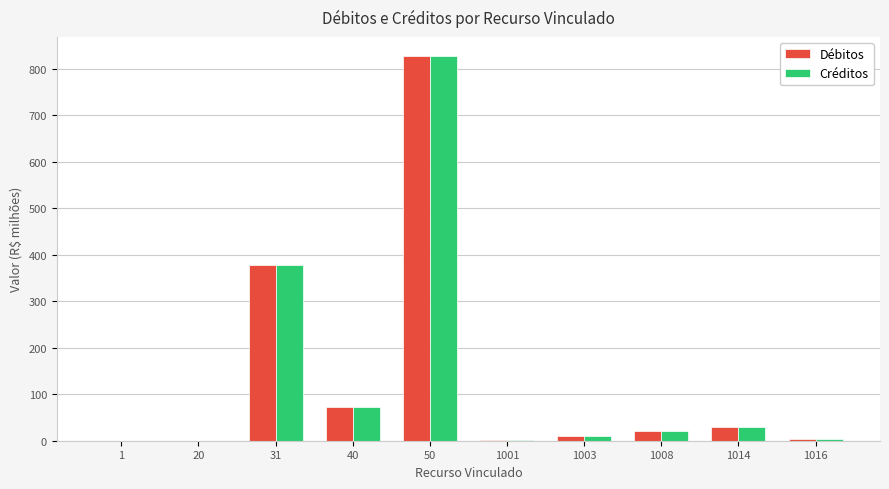

Is it true that Débitos equals 21.2 at 1008?

True